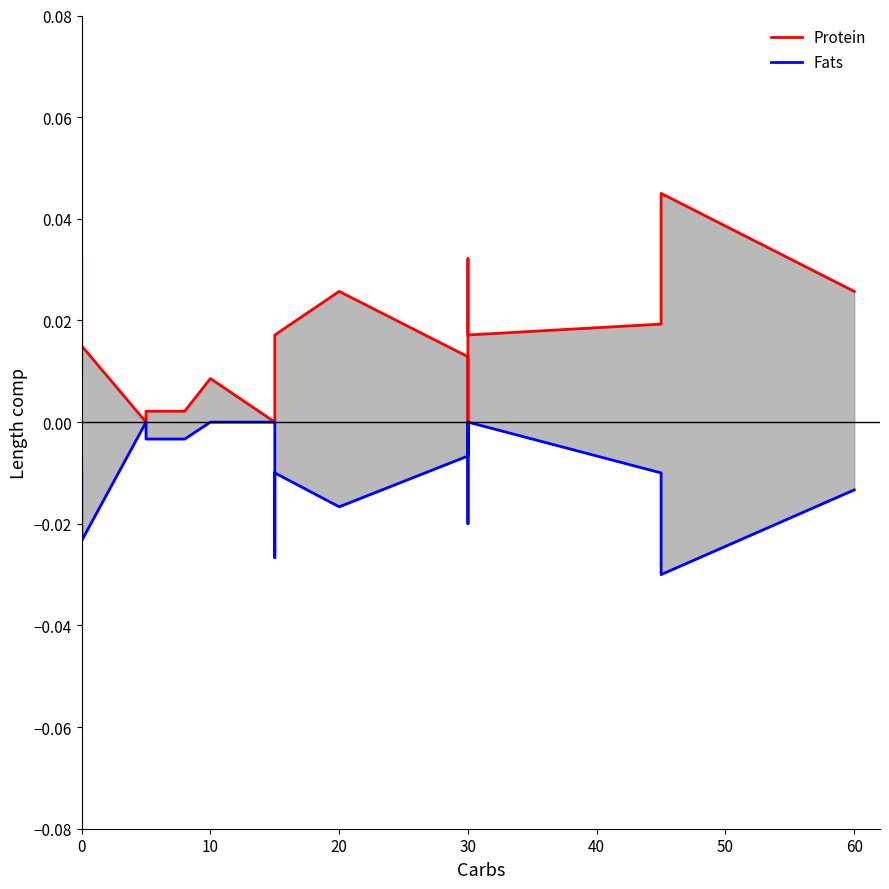

True or false: Fats has more than 2 points higher than both neighbors.

True